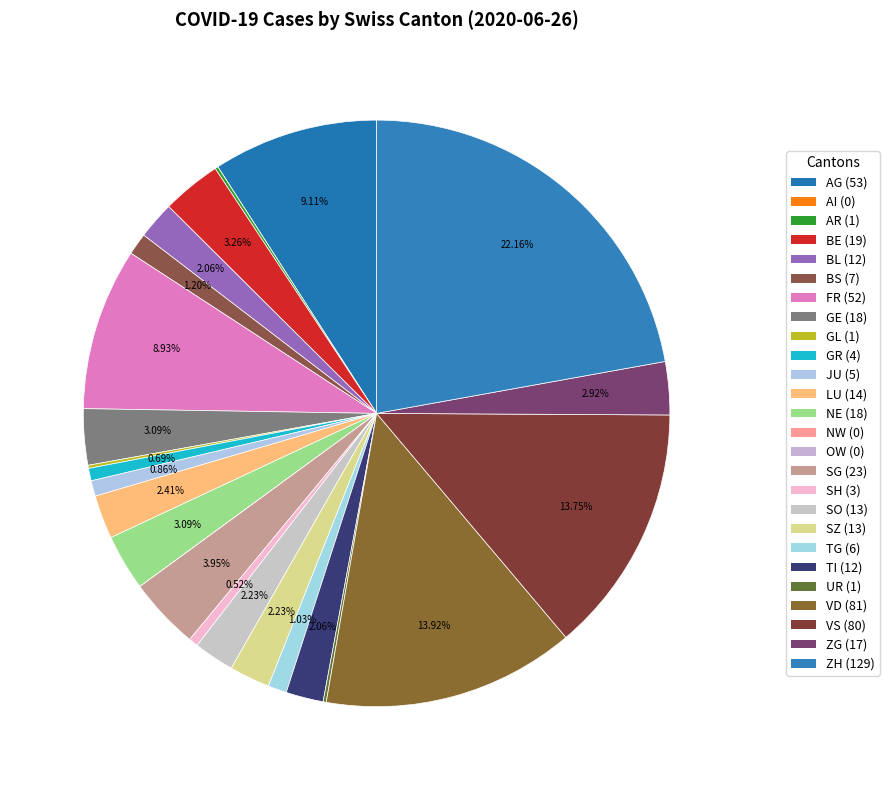

Rank the categories by value from lowest to highest.

AI, NW, OW, AR, GL, UR, SH, GR, JU, TG, BS, BL, TI, SO, SZ, LU, ZG, GE, NE, BE, SG, FR, AG, VS, VD, ZH